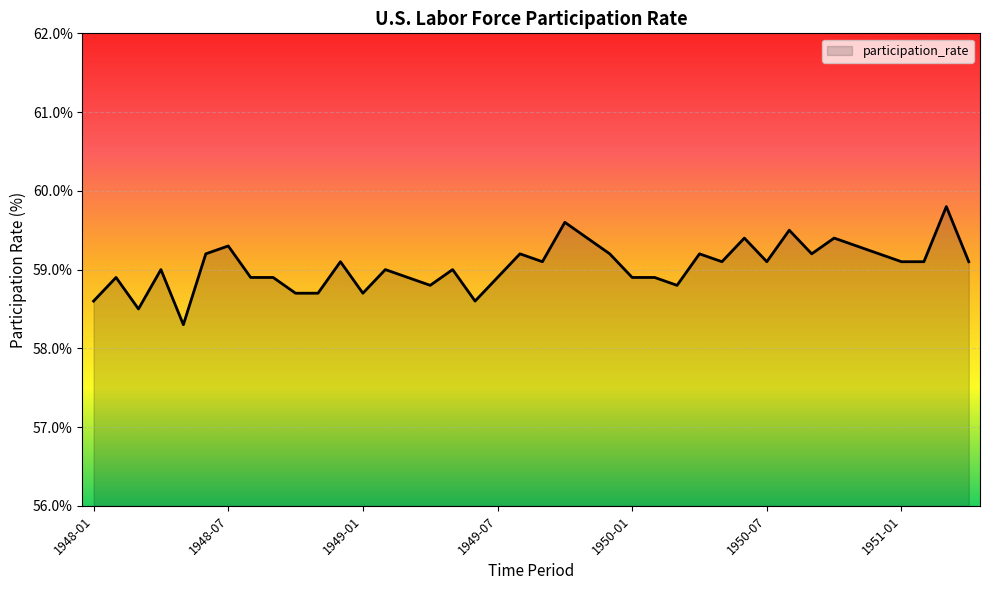

What is the sum of all values?

2361.6